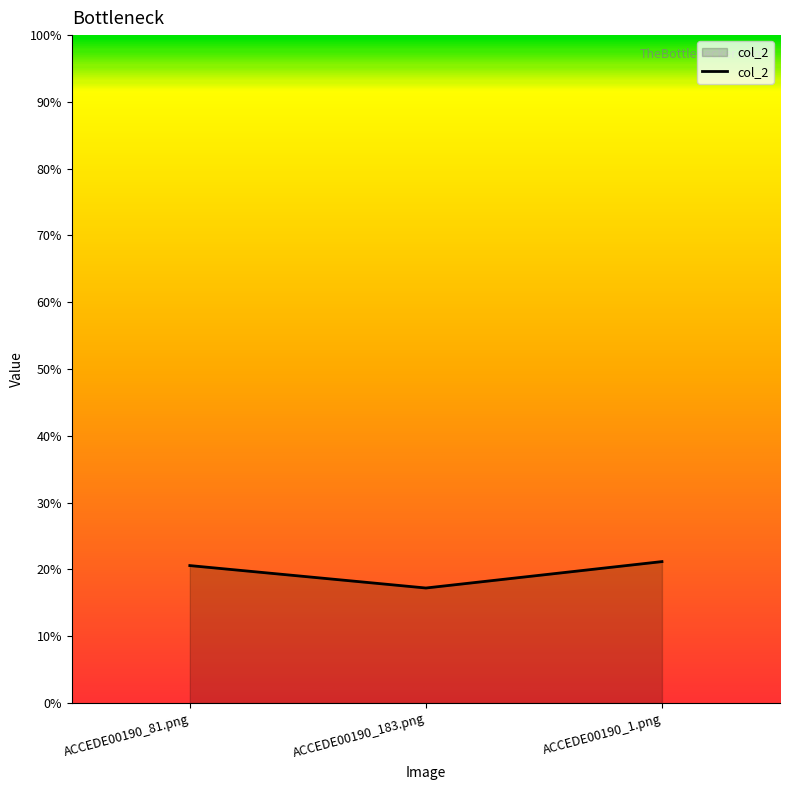

What is the value of the 2nd point from the left?

0.2